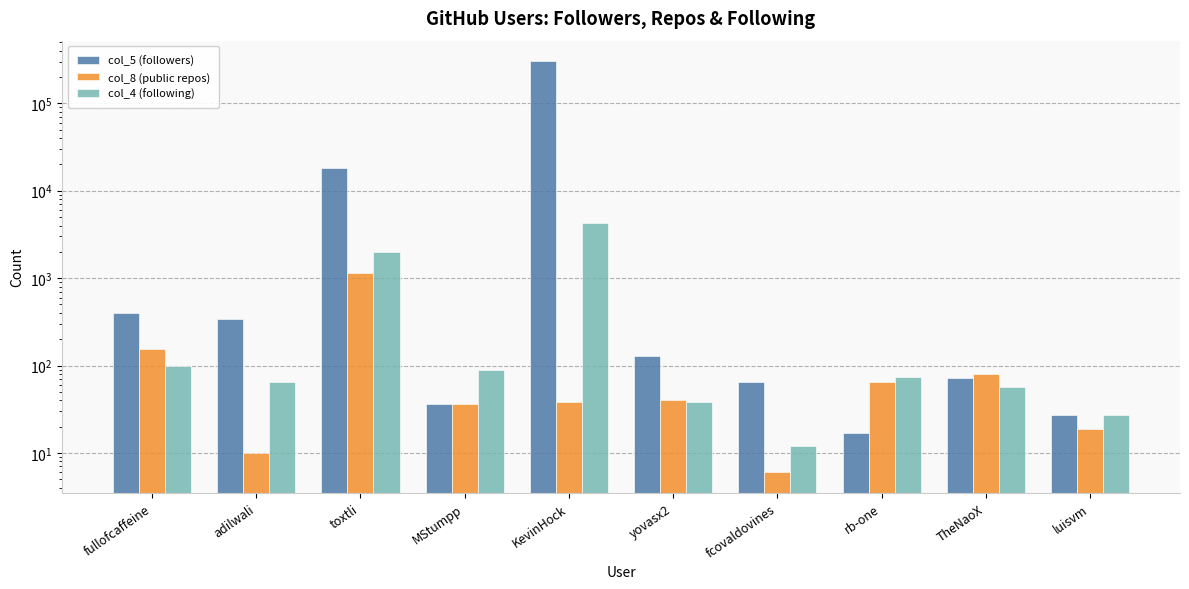

List the labels in order of col_5 (followers) value, largest first.

KevinHock, toxtli, fullofcaffeine, adilwali, yovasx2, TheNaoX, fcovaldovines, MStumpp, luisvm, rb-one